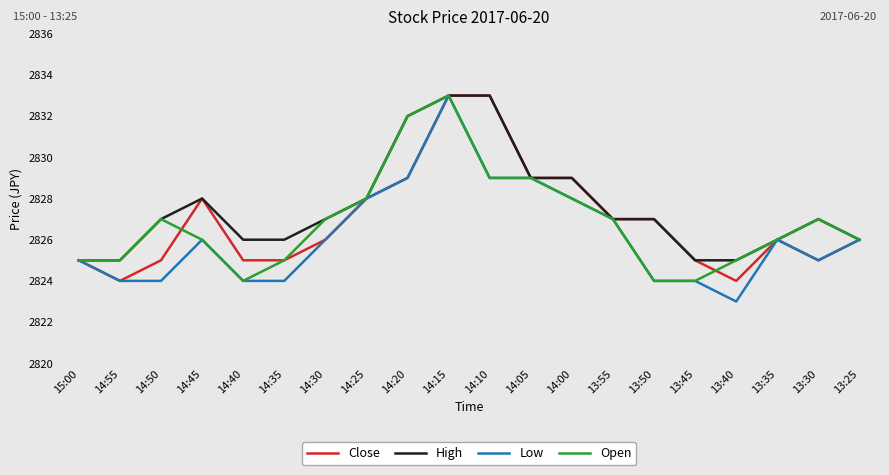

How many Close values are between 2825 and 2829?

16